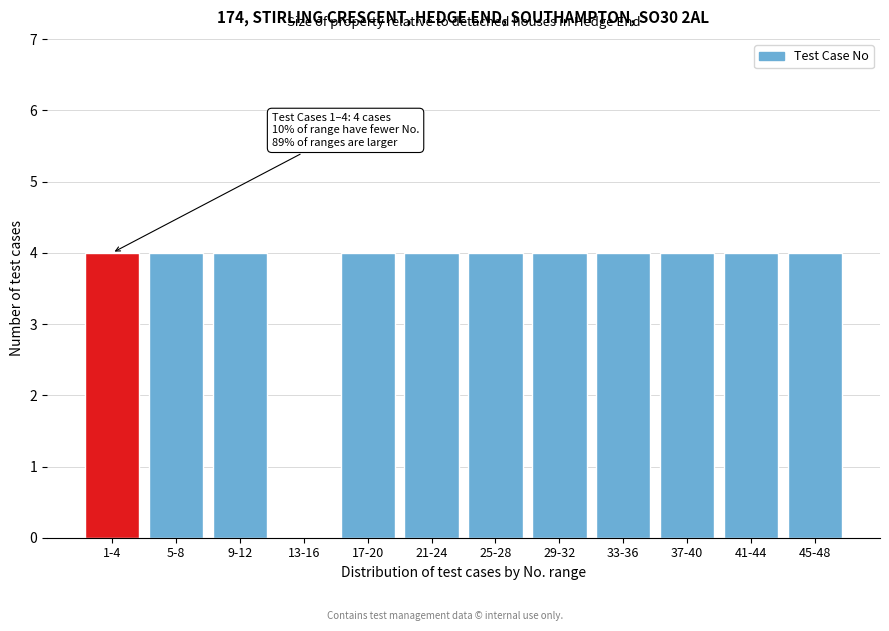

Reading left to right, list all the values displayed in this chart.

1-4=4	5-8=4	9-12=4	13-16=0	17-20=4	21-24=4	25-28=4	29-32=4	33-36=4	37-40=4	41-44=4	45-48=4